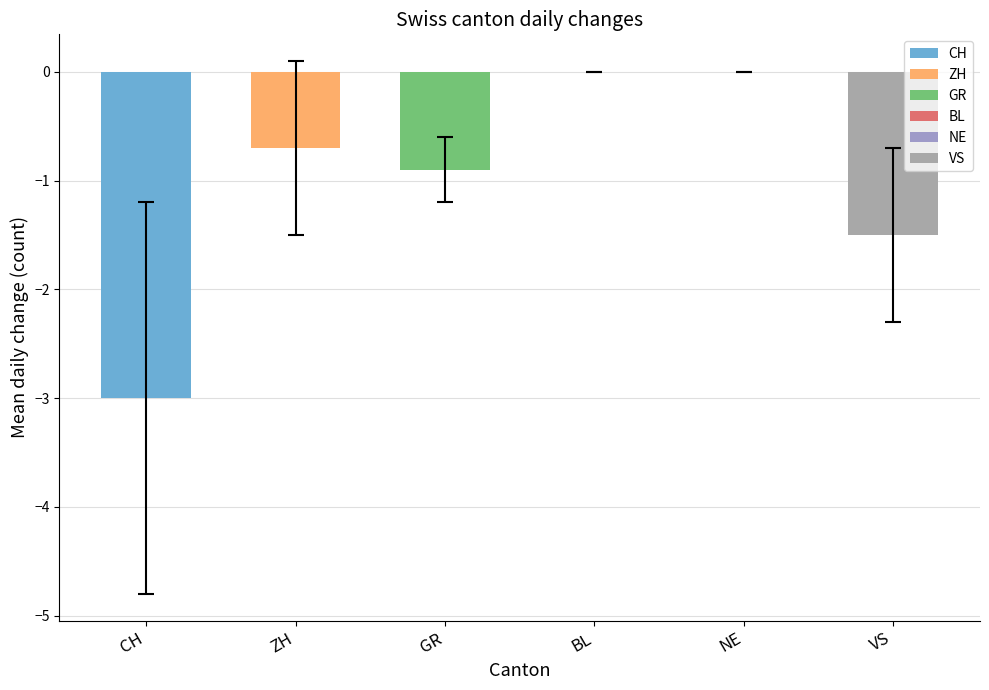

Between VS and NE, which is larger?

NE